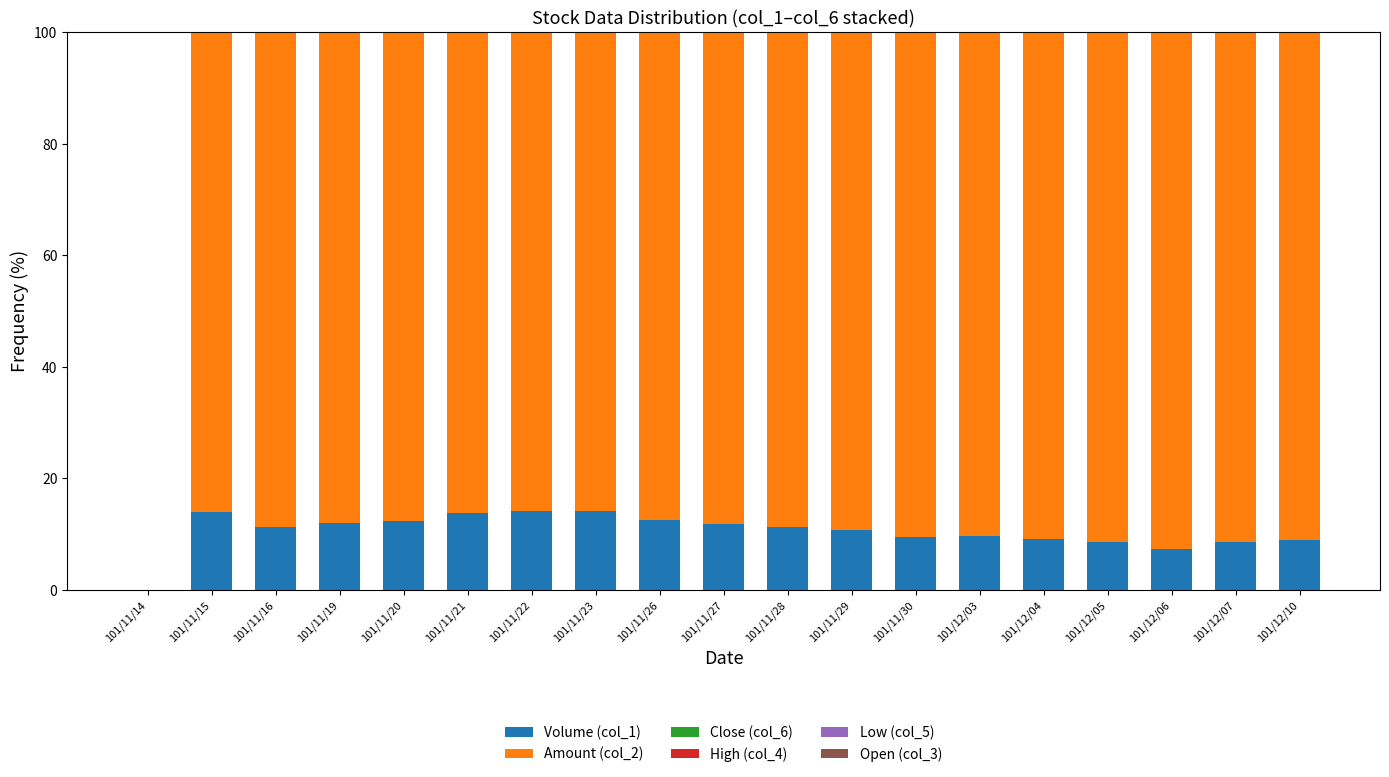

Is it true that Volume (col_1) equals 14.3 at 101/12/03?

False